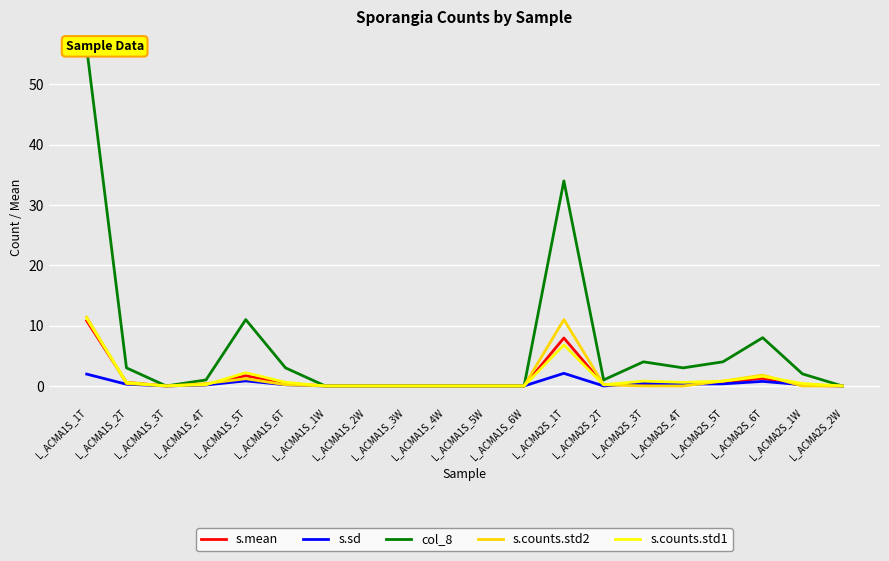

The s.sd series shows 0.9 at L_ACMA1S_4W. True or false?

False